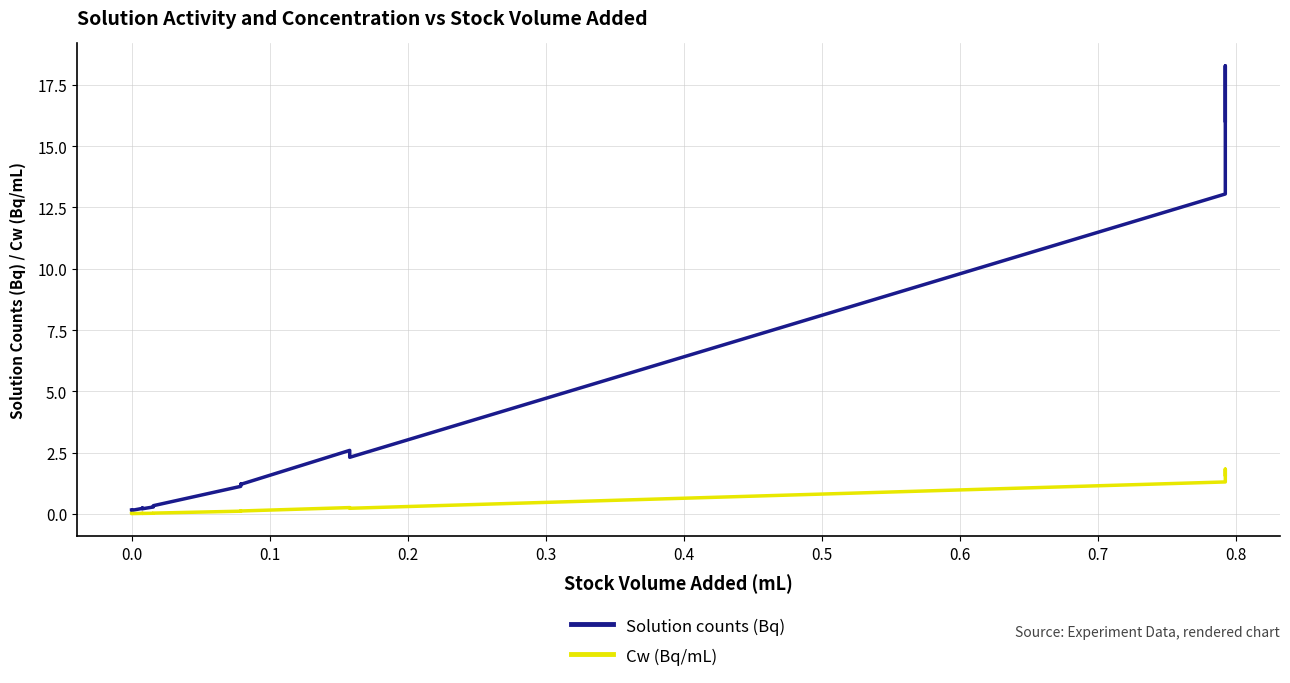

In Cw (Bq/mL), how many points are lower than both neighbors (excluding endpoints)?

4